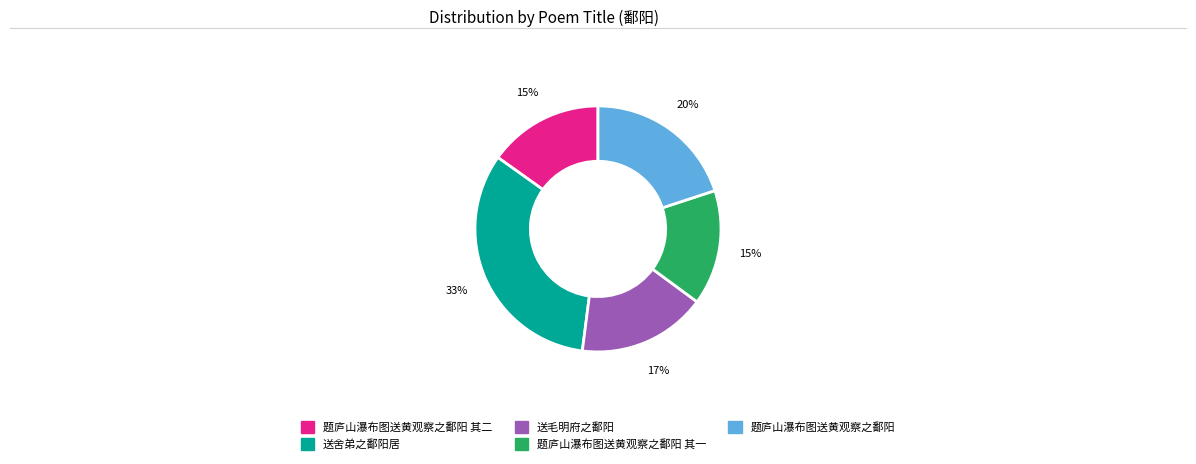

Does 题庐山瀑布图送黄观察之鄱阳 represent more than half of the total?

No